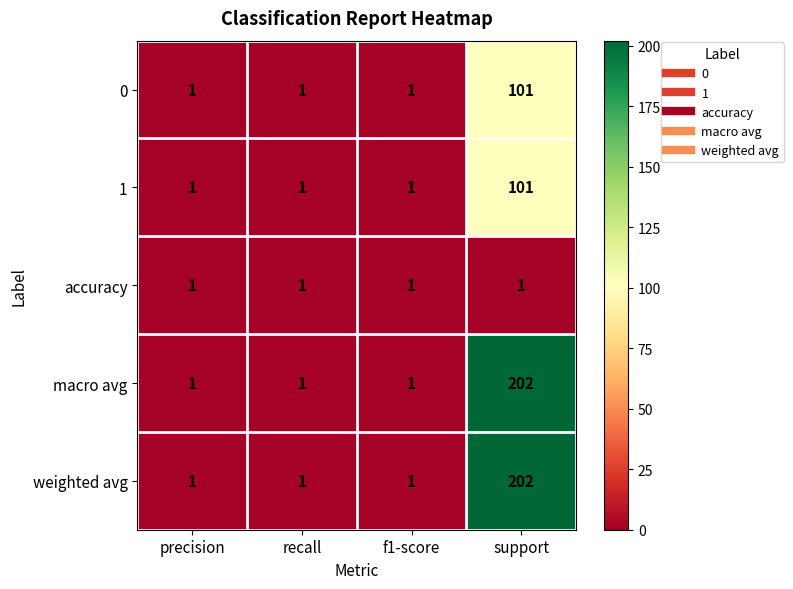

What is the greatest value displayed?

202